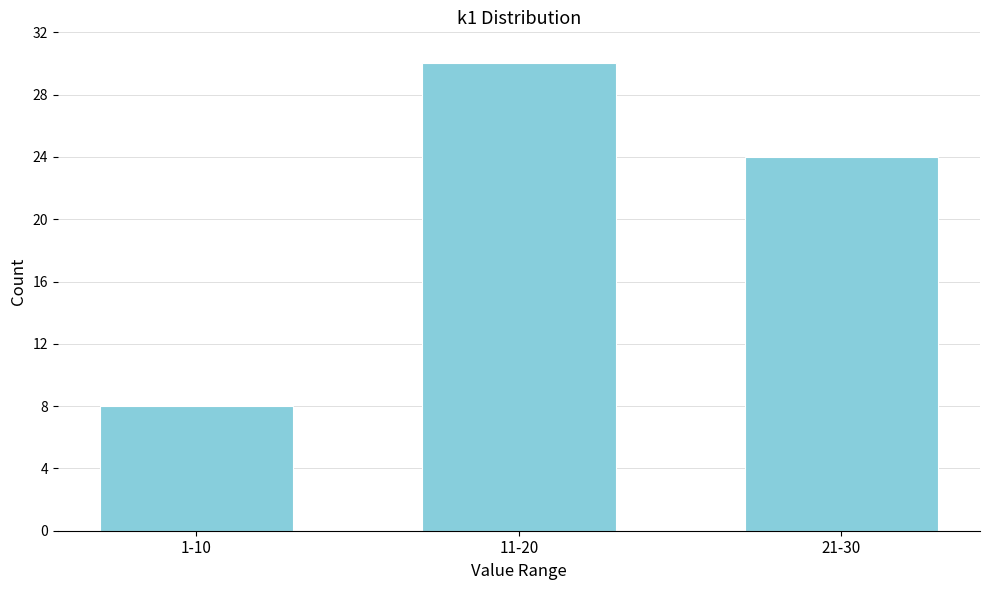

Reading left to right, extract all data points from this chart.

1-10=8	11-20=30	21-30=24